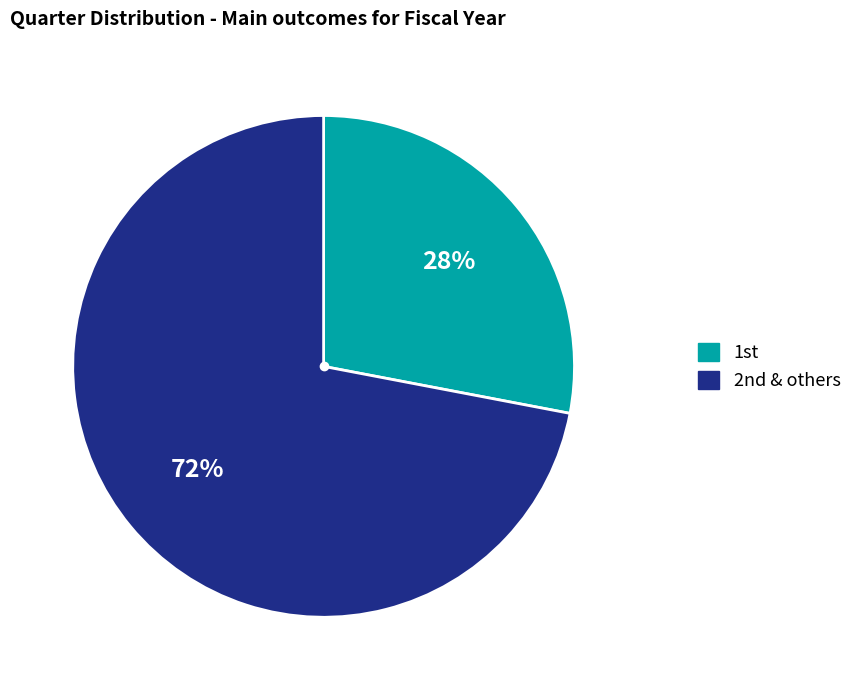

To the nearest percent, what is the average slice percentage?

50%